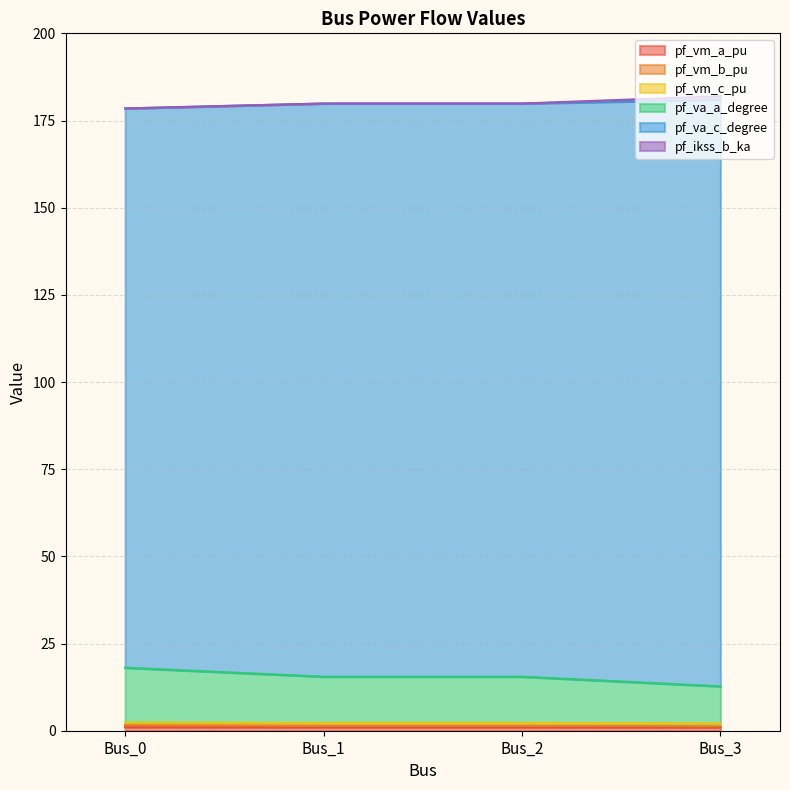

List the labels in order of pf_va_a_degree value, smallest first.

Bus_3, Bus_1, Bus_2, Bus_0